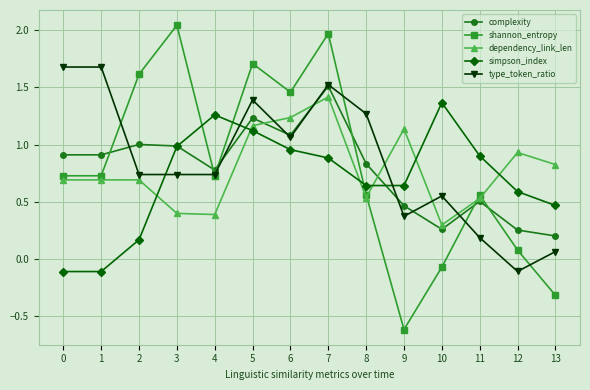

Which label corresponds to the smallest value in the chart?

9